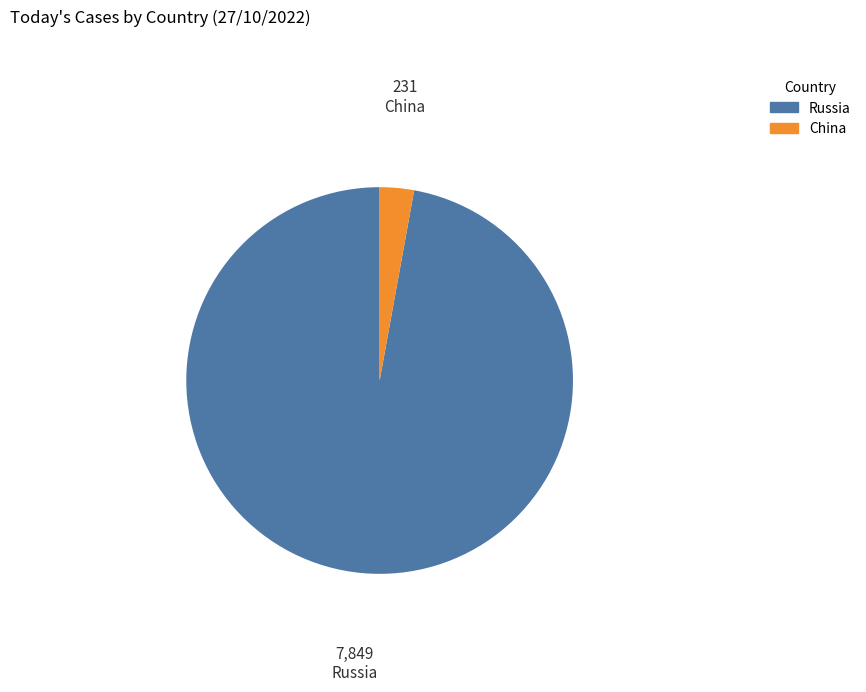

Does Russia represent more than half of the total?

Yes